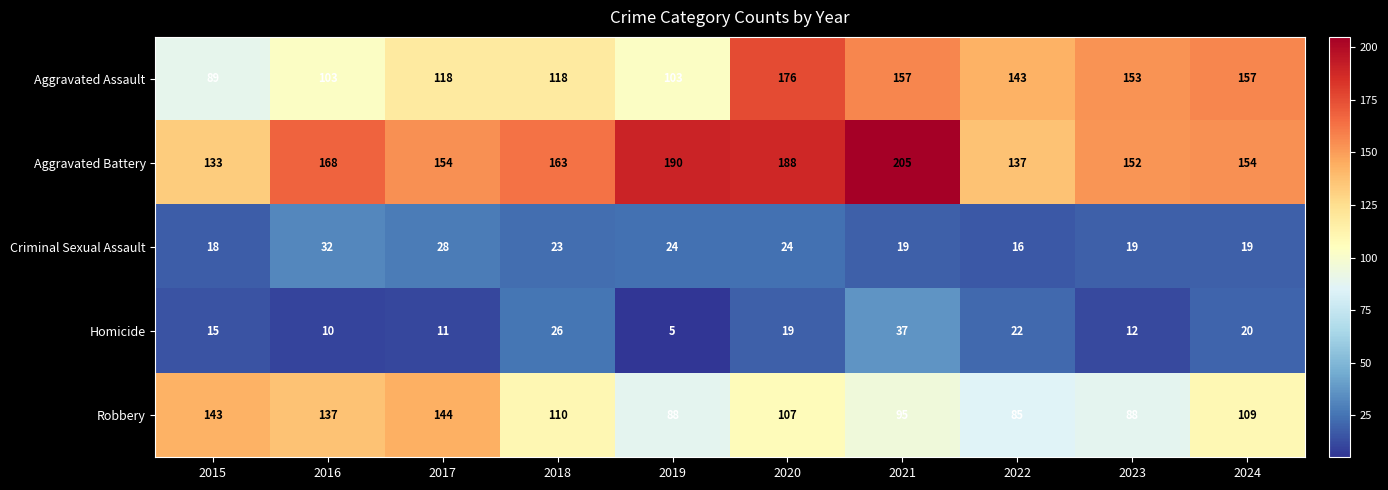

At which category does the chart reach its peak across all series?

2021